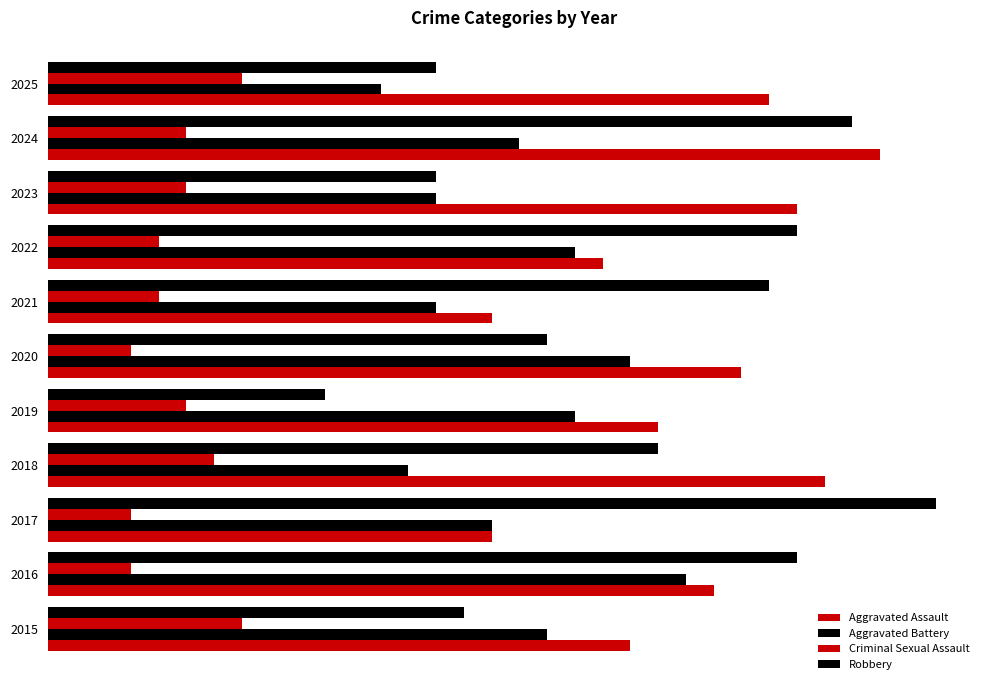

Reading left to right, extract all data points from this chart.

Aggravated Assault: 21	24	16	28	22	25	16	20	27	30	26
Aggravated Battery: 18	23	16	13	19	21	14	19	14	17	12
Criminal Sexual Assault: 7	3	3	6	5	3	4	4	5	5	7
Robbery: 15	27	32	22	10	18	26	27	14	29	14